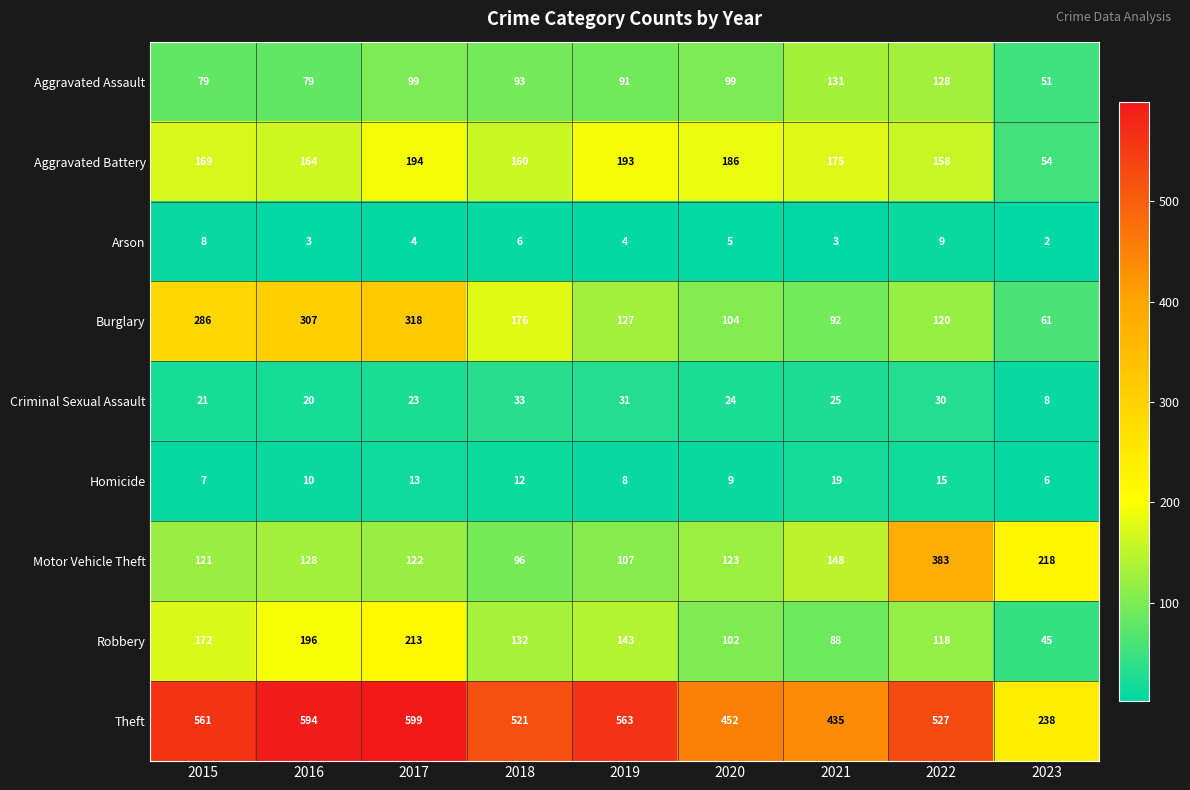

Count the number of categories in the chart.

9